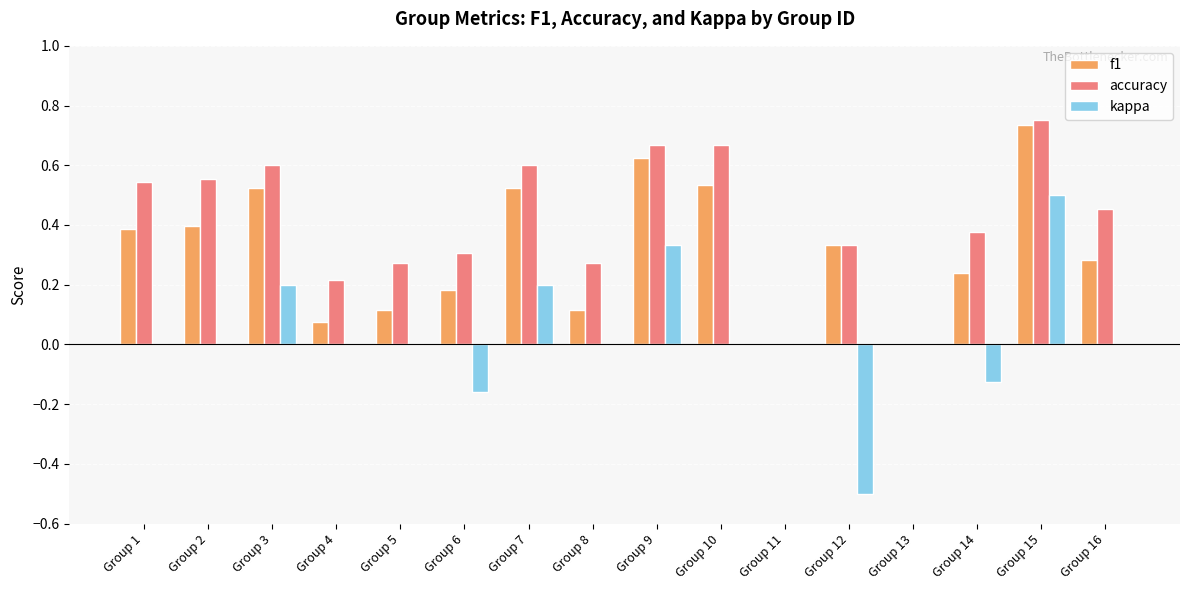

The accuracy series shows 0.5 at Group 8. True or false?

False